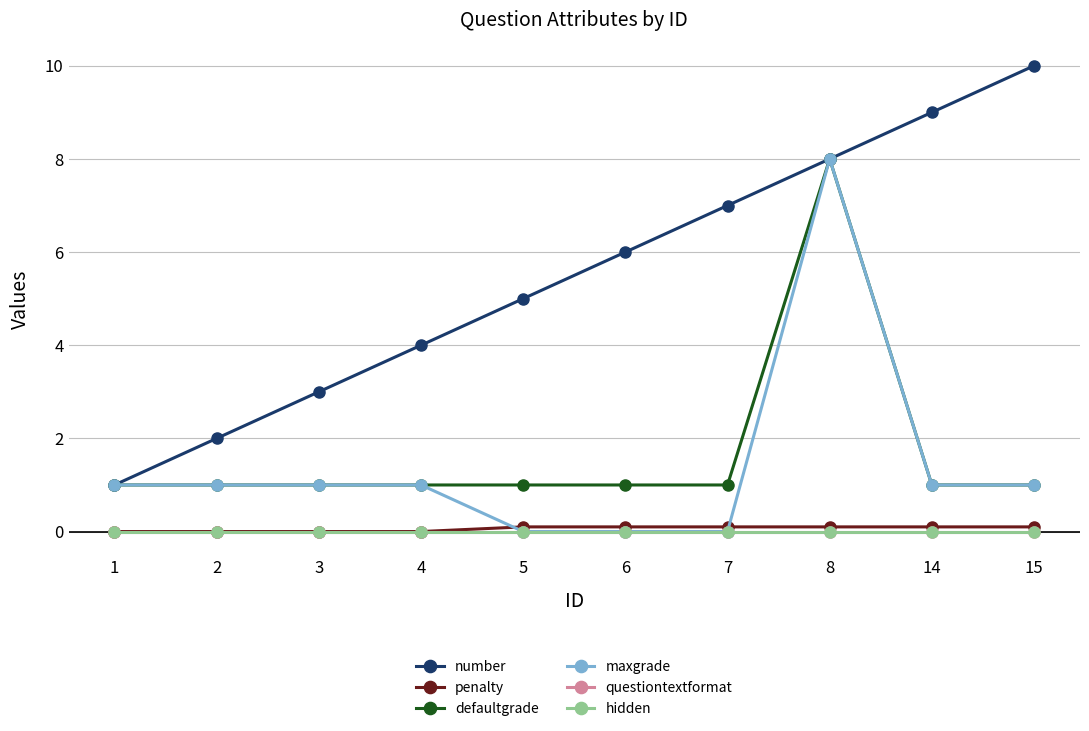

Which category has the highest value in the questiontextformat series?

1